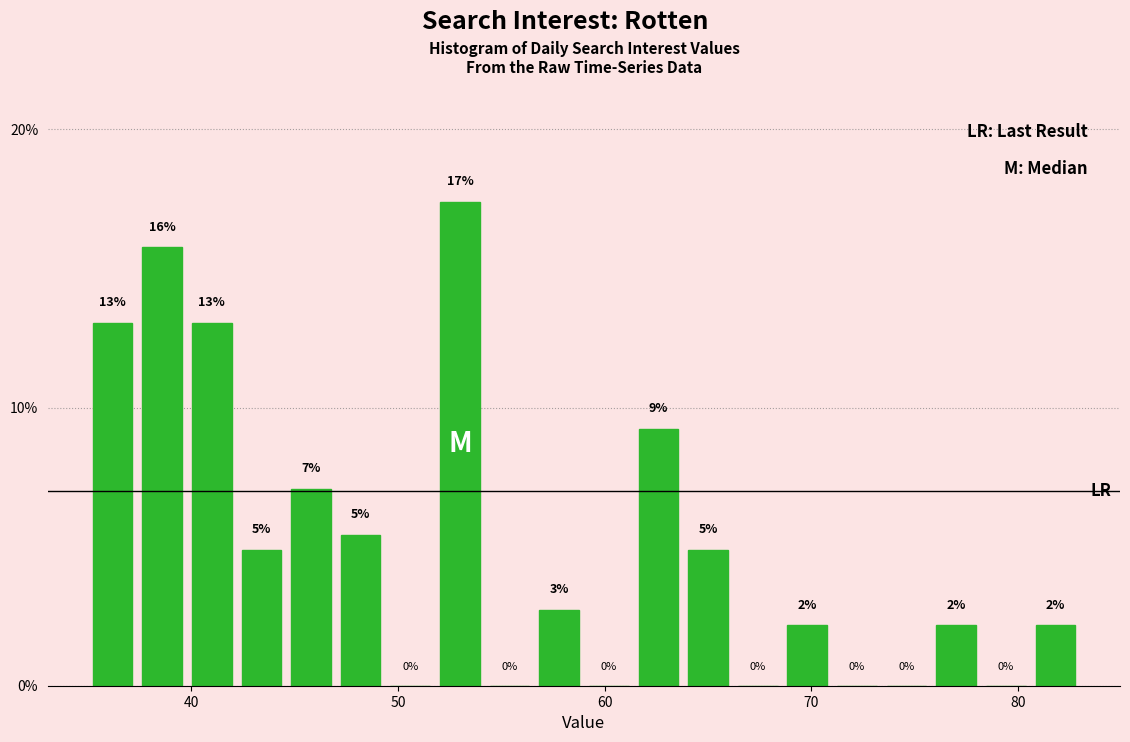

Read against the x-axis, roughly where is the centre of the tallest bar?

53